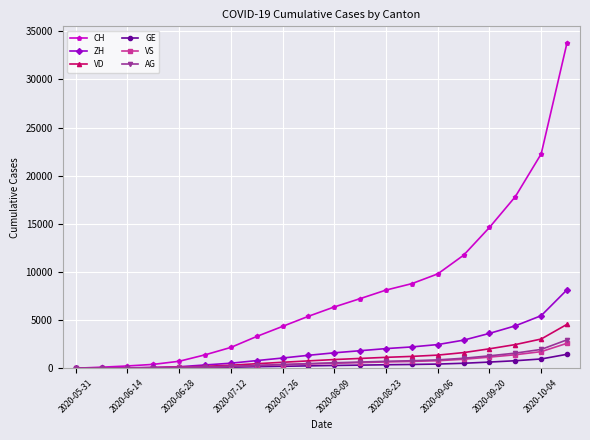

Which series has the widest spread of values?

CH